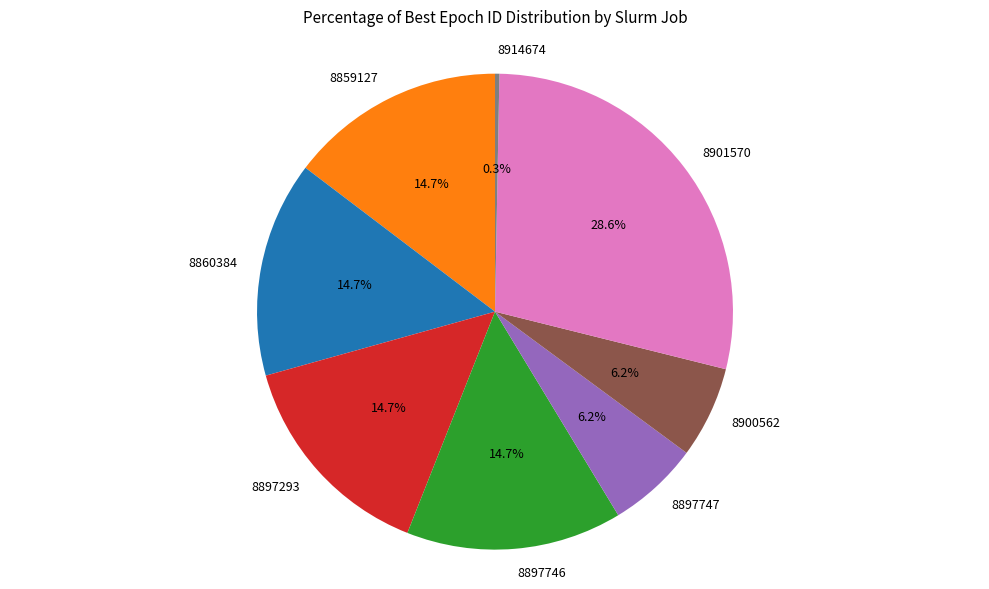

To the nearest percent, what is the average slice percentage?

12%